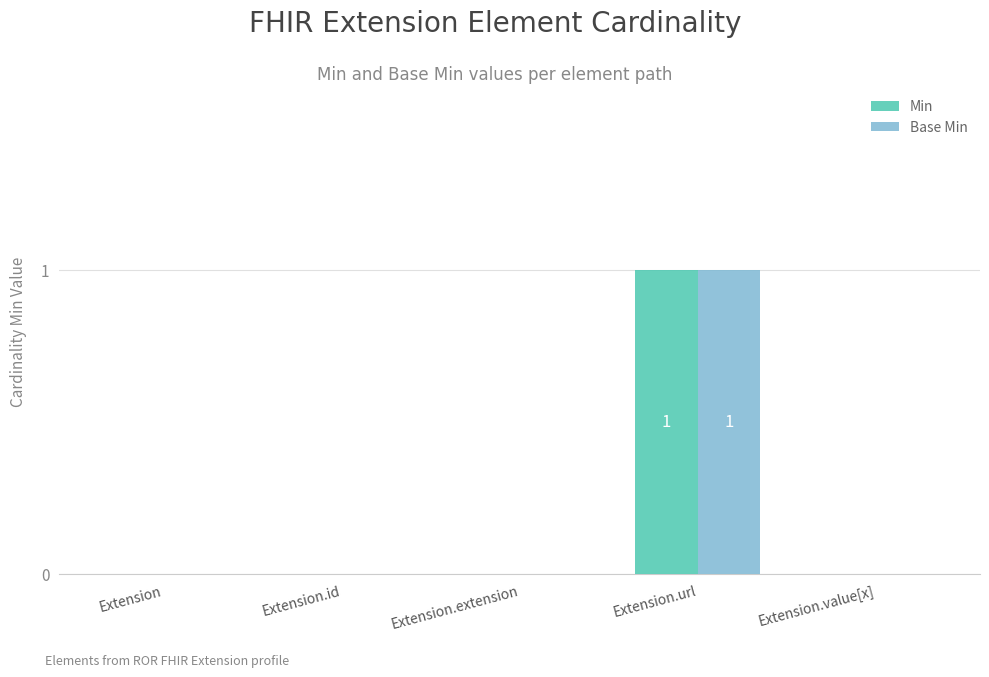

Is the value of Min at Extension.value[x] greater than the value of Base Min at Extension.url?

No